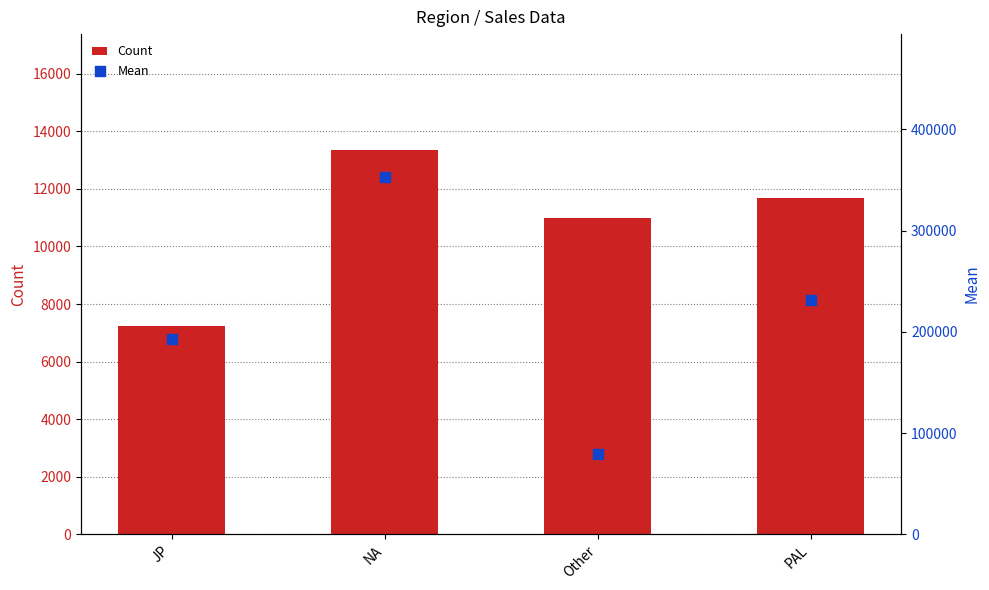

Which series has the largest Y range (max minus min)?

Mean